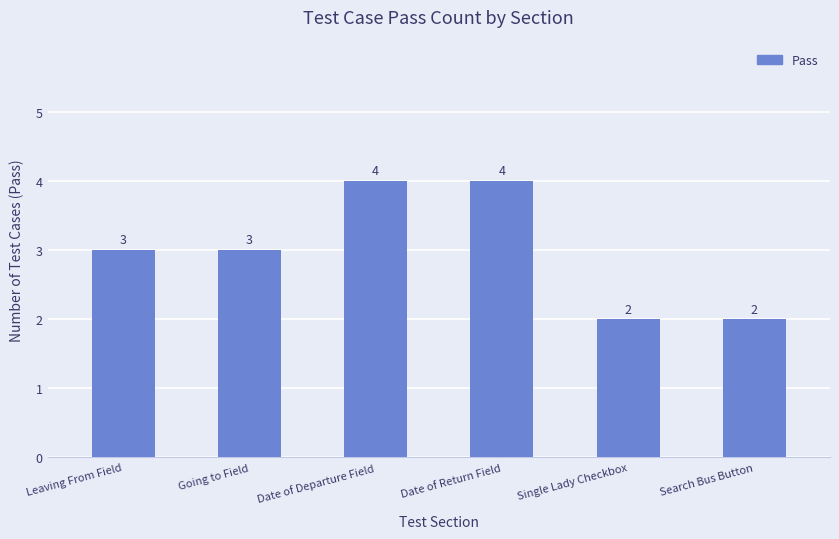

How many values are below 3?

2